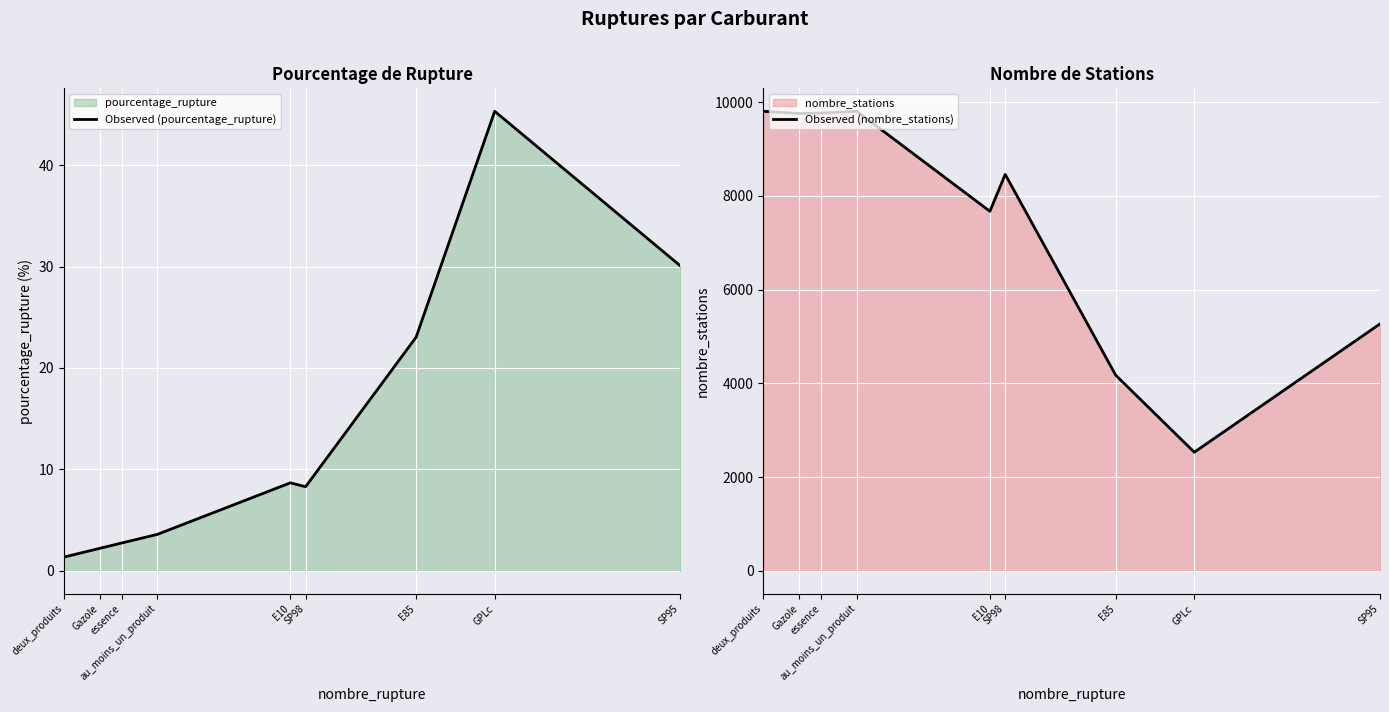

What is the approximate value of Observed (nombre_stations) at essence?

9766